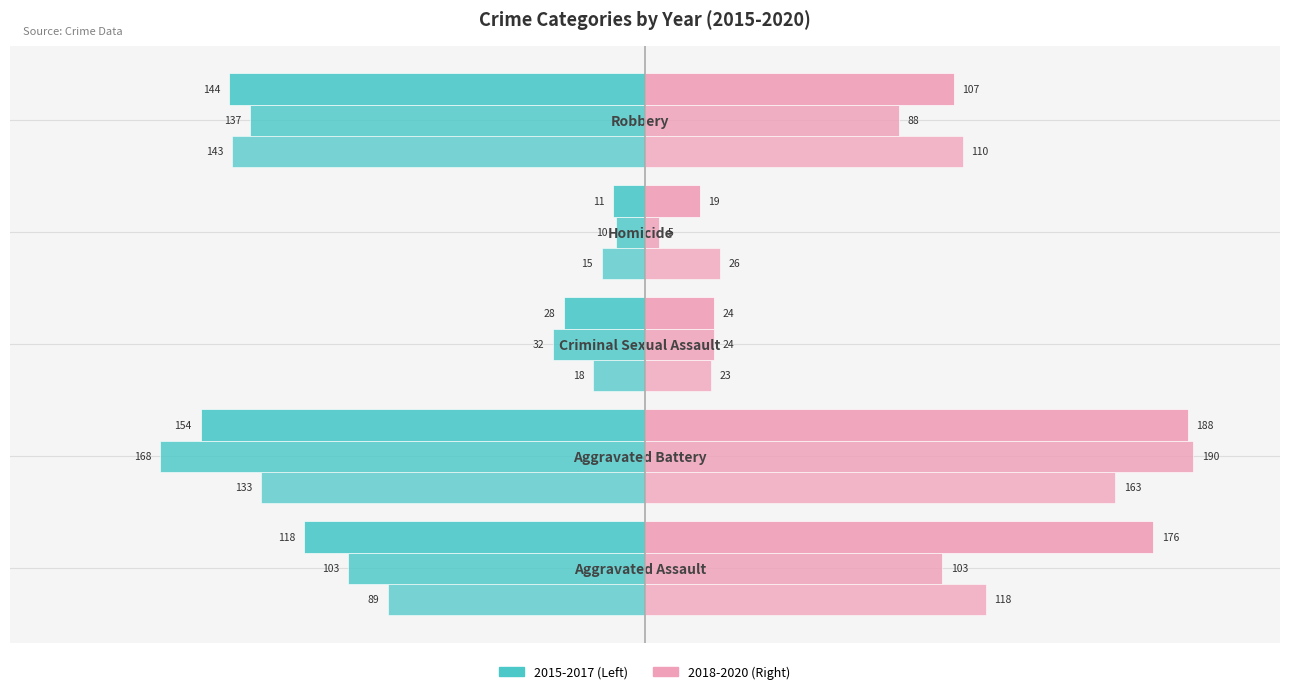

Which has a higher value, Robbery or Aggravated Battery?

Aggravated Battery